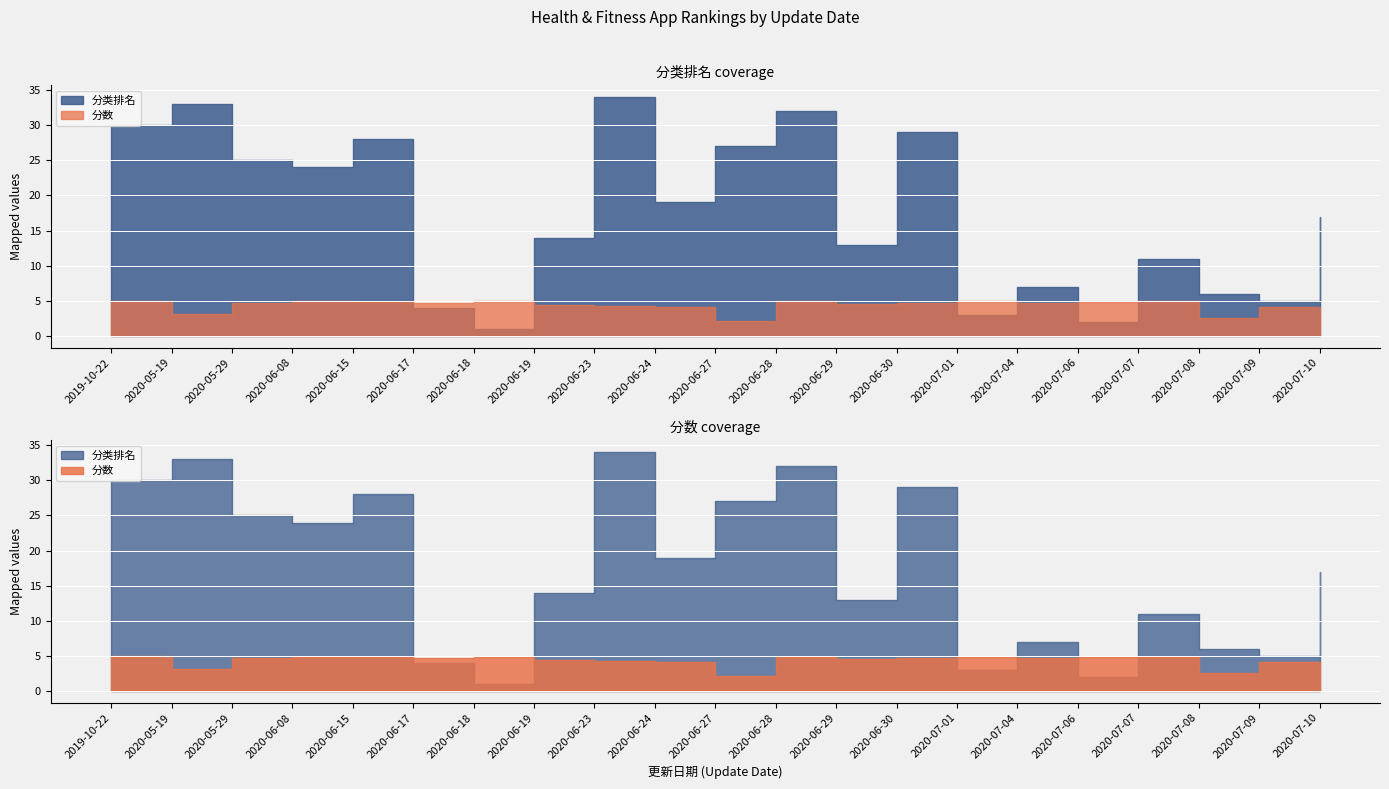

How many data points in 分类排名 are less than 17?

10